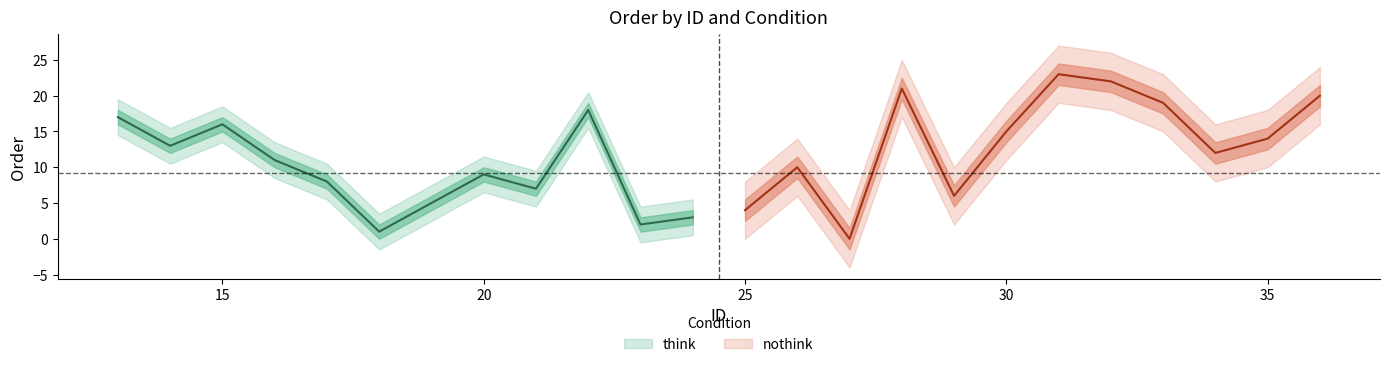

The order_nothink series shows 11 at 8. True or false?

False